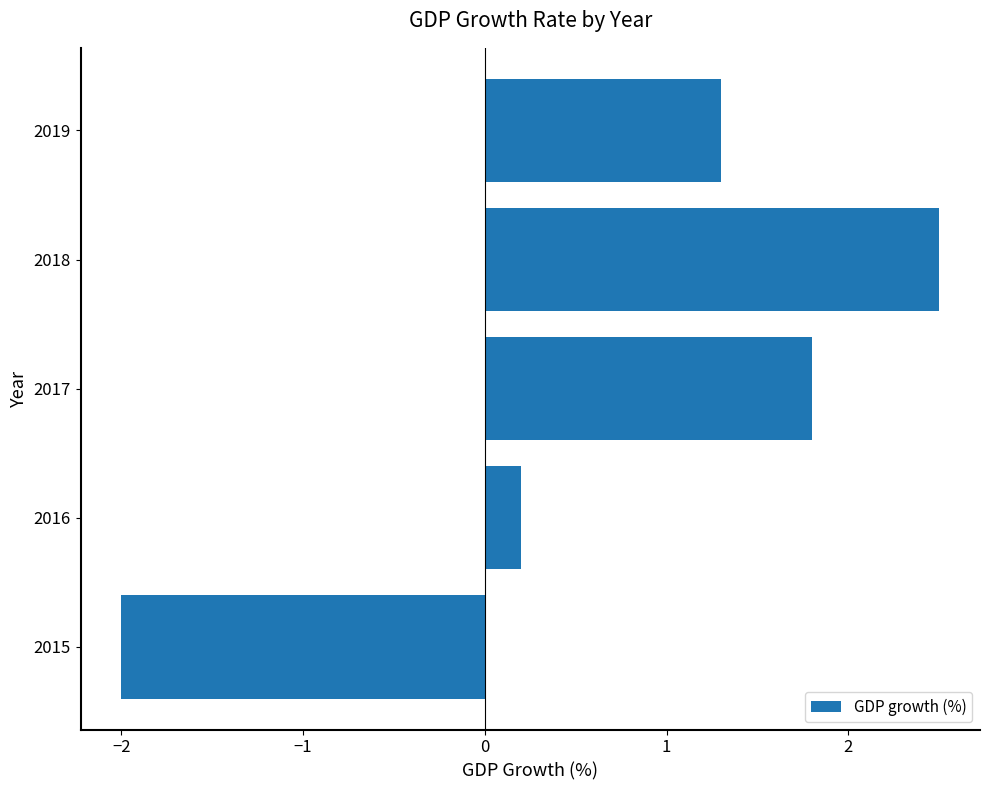

What is the average value?

0.8